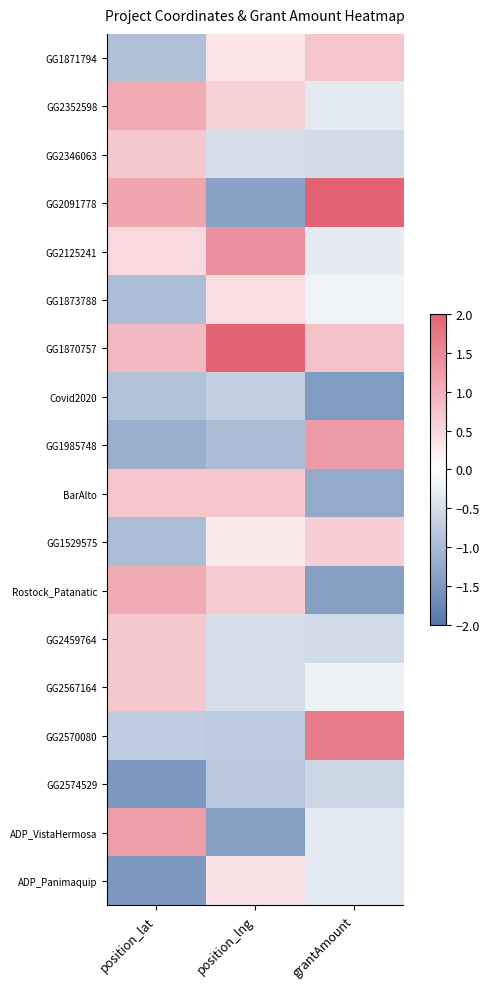

What is the spread (max minus min) of values at grantAmount?

3.7